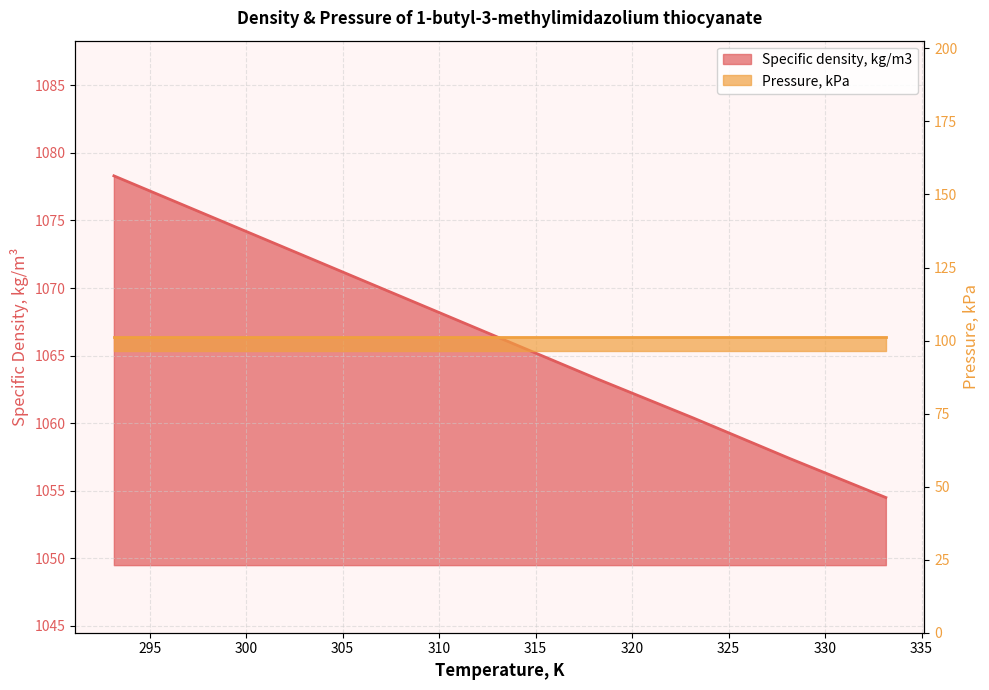

What is the sum of all values?

9597.1